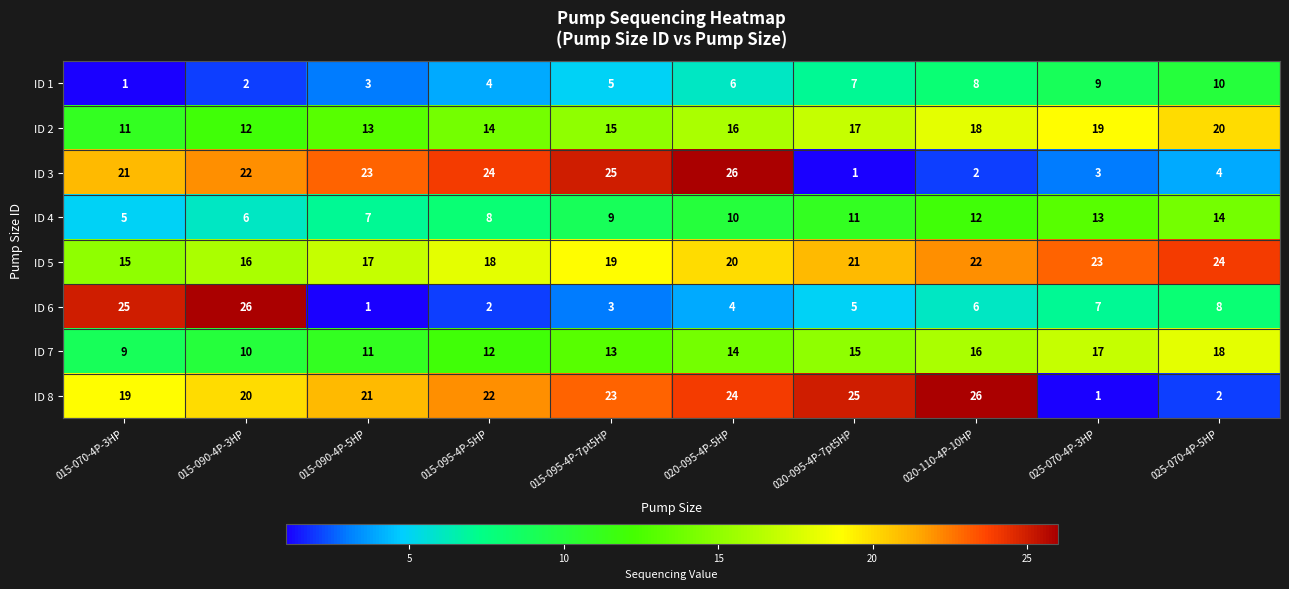

Where is ID 1 nearest to the value 5?

015-095-4P-7pt5HP